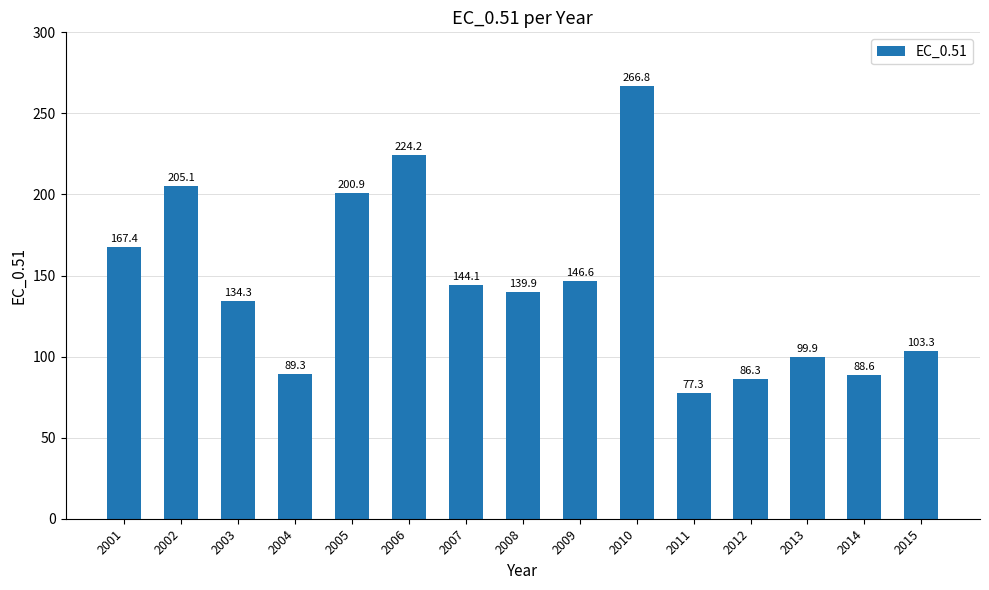

Is it true that the value at 2009 is 146.6?

True